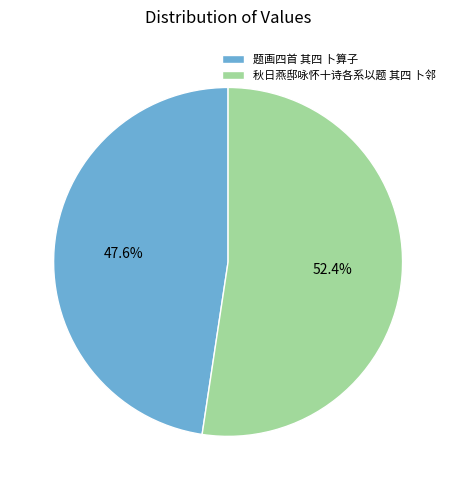

Approximately how many times larger is the value at 题画四首 其四 卜算子 compared to 秋日燕邸咏怀十诗各系以题 其四 卜邻?

0.9